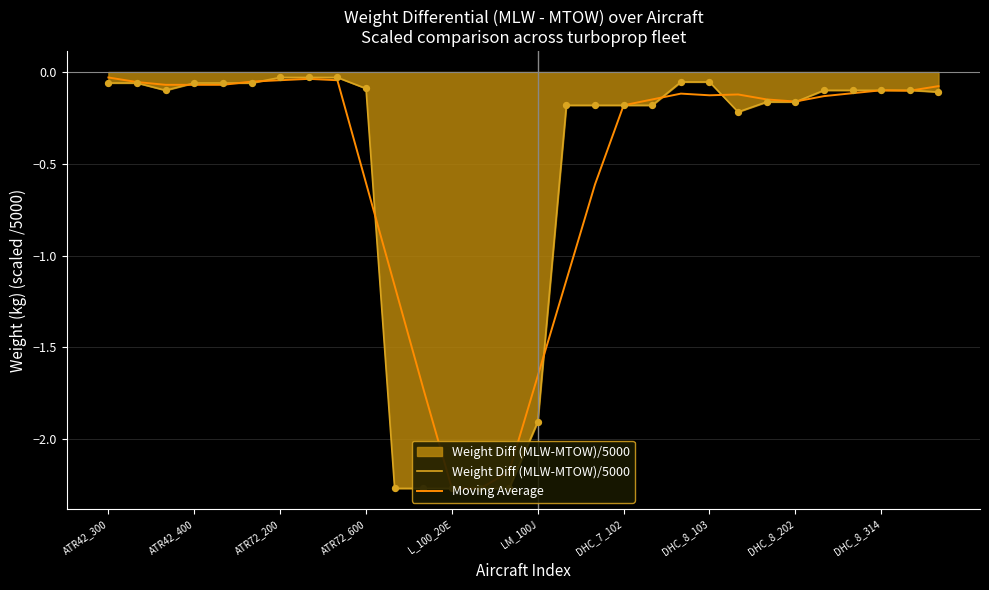

Does the chart have visible grid lines?

Yes